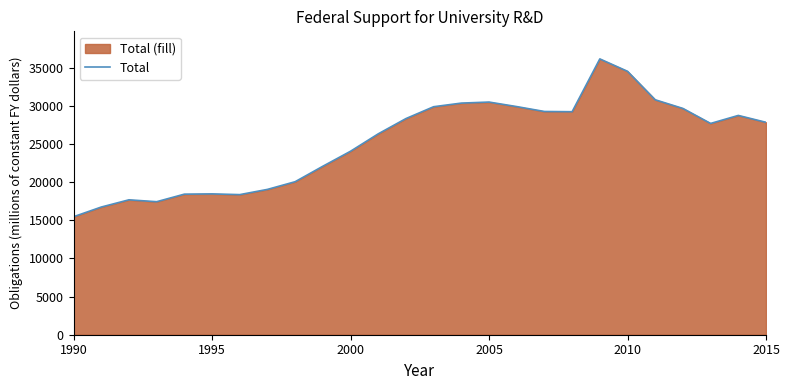

Between 2015 and 2000, which is larger?

2015